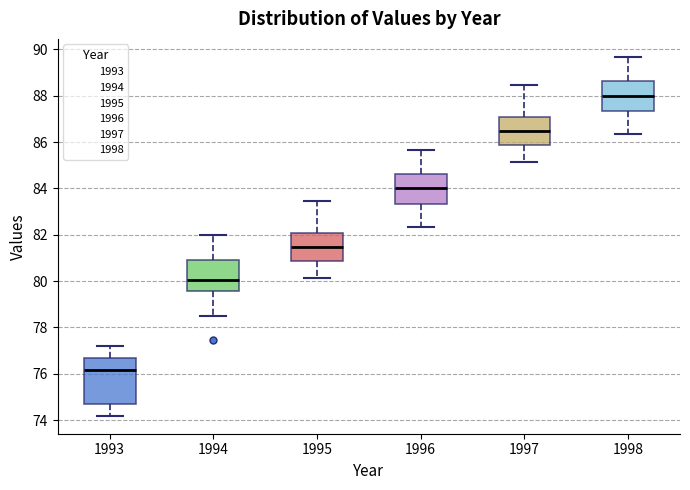

Comparing the boxes themselves (not the whiskers), which one is the tallest?

1993